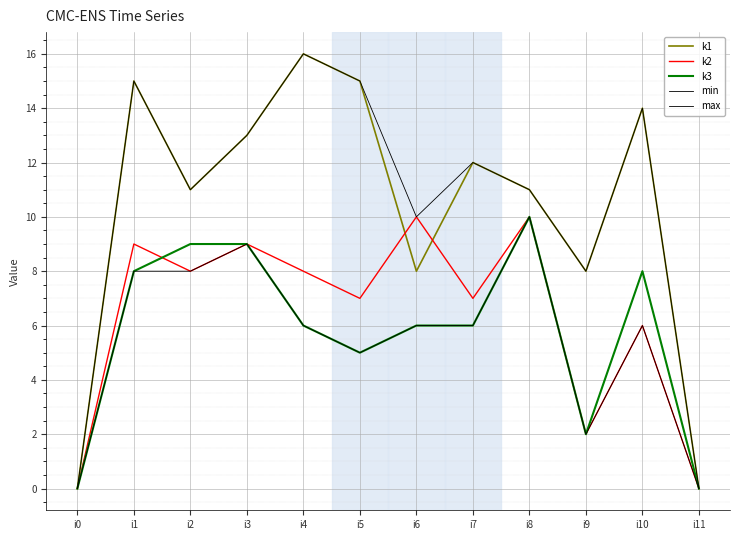

Count the min values in the range 5 to 8.

7